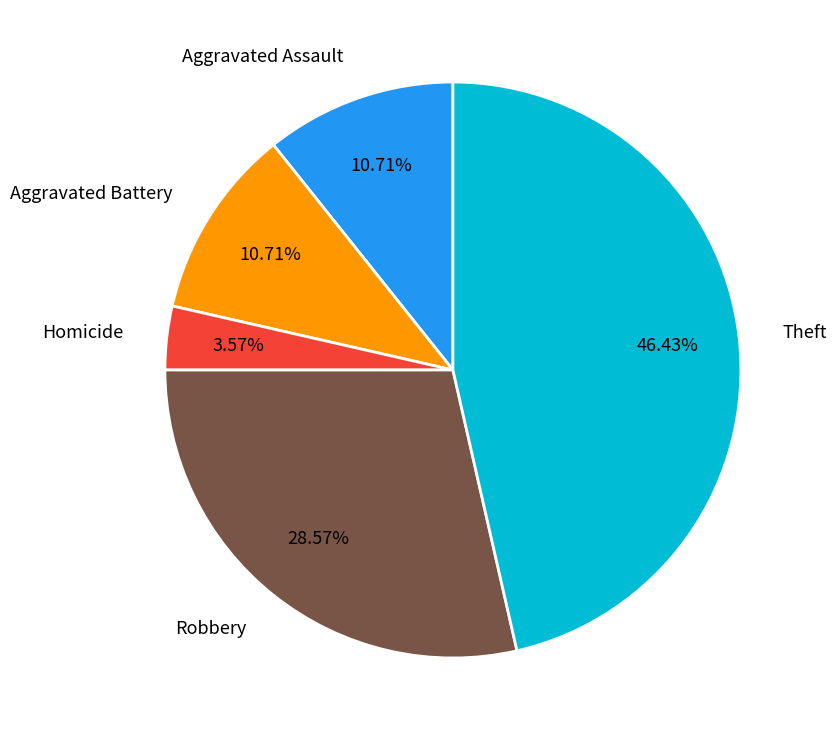

Combined, do Aggravated Battery and Aggravated Assault account for over 50%?

No